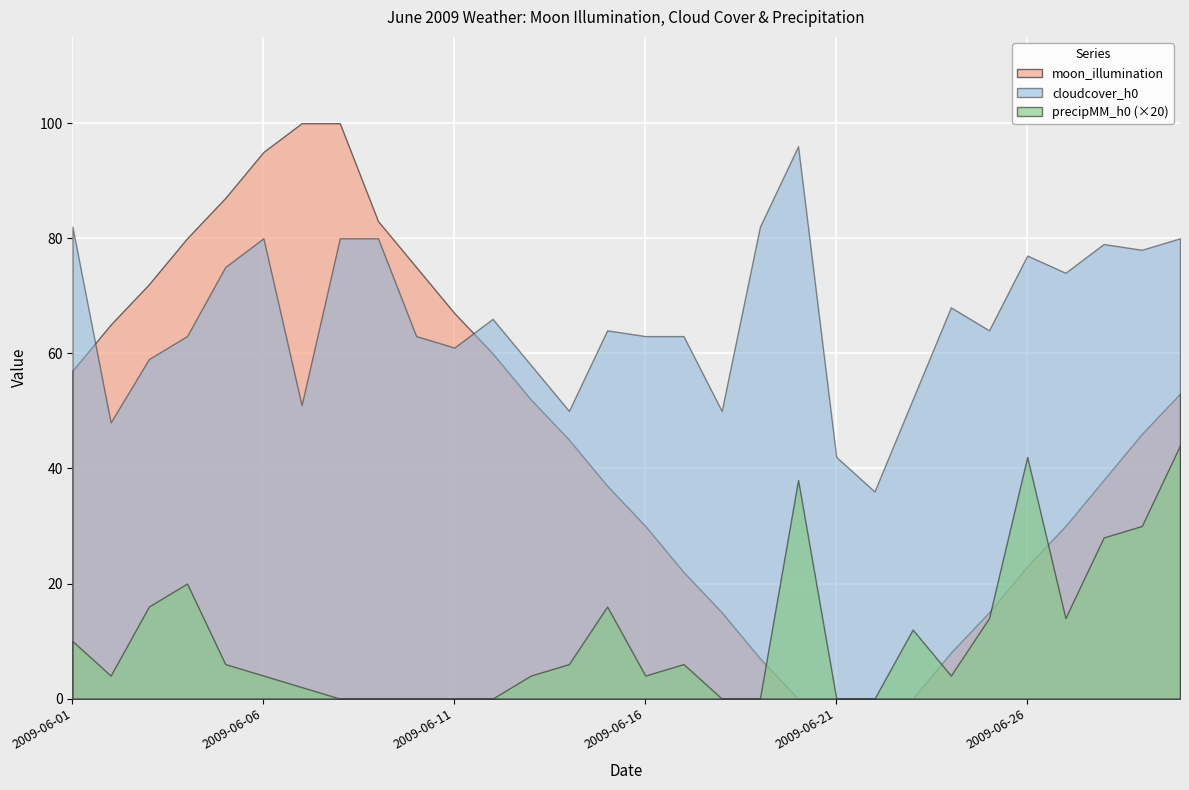

Which series ends up on top after the final intersection of precipMM_h0 and moon_illumination?

moon_illumination